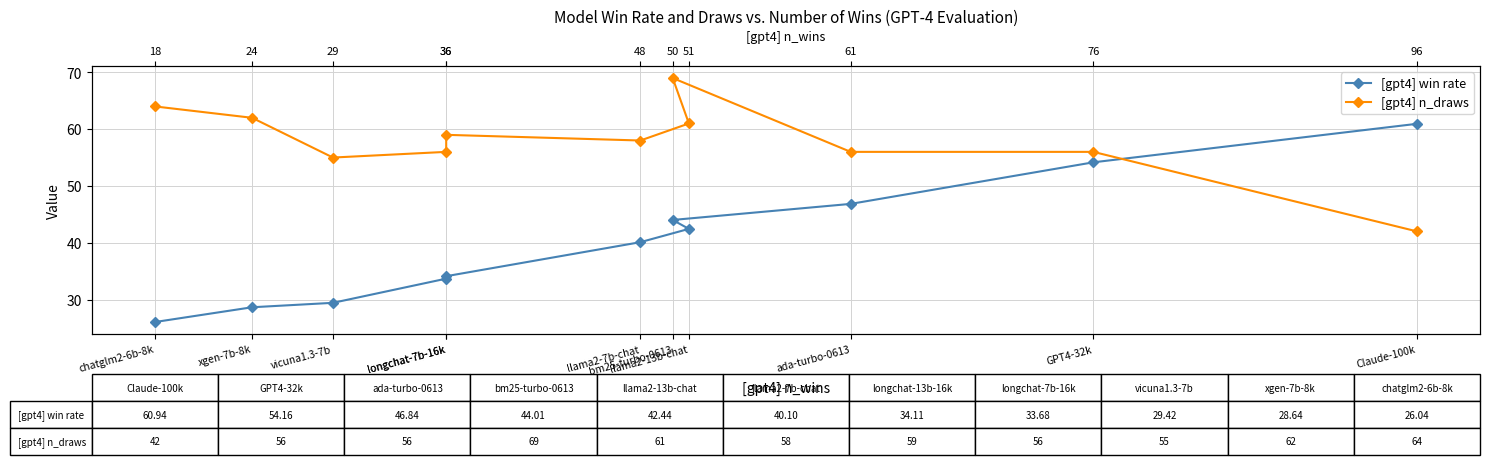

True or false: [gpt4] win rate and [gpt4] n_draws cross at least once.

True